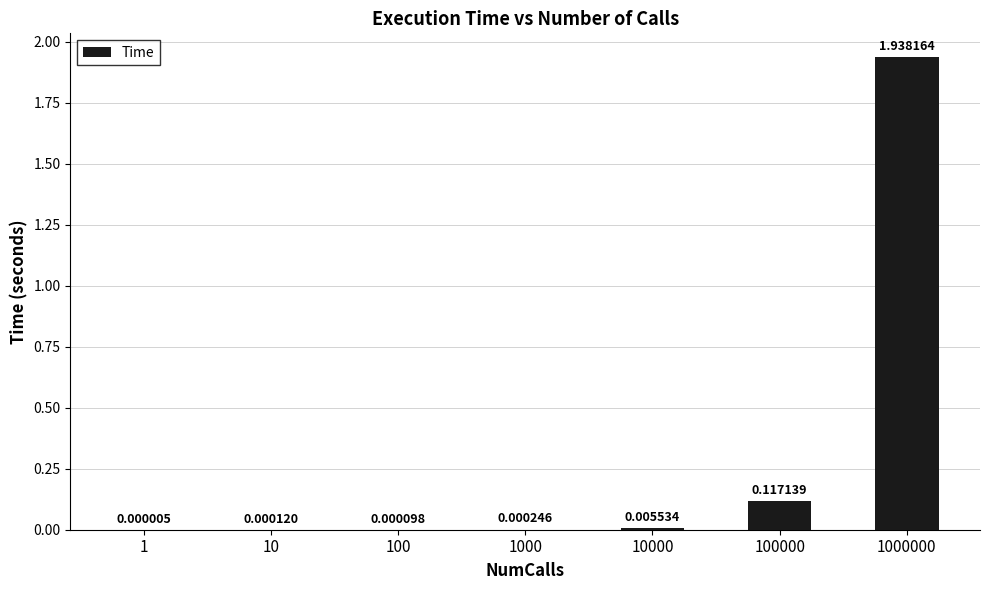

Count the number of data series in this chart.

1